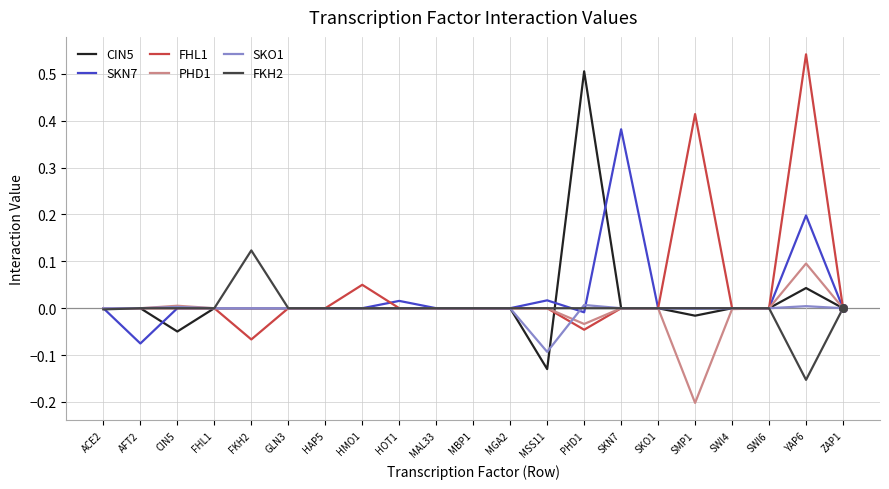

Is the value of SKN7 at SKN7 greater than the value of FHL1 at MAL33?

Yes